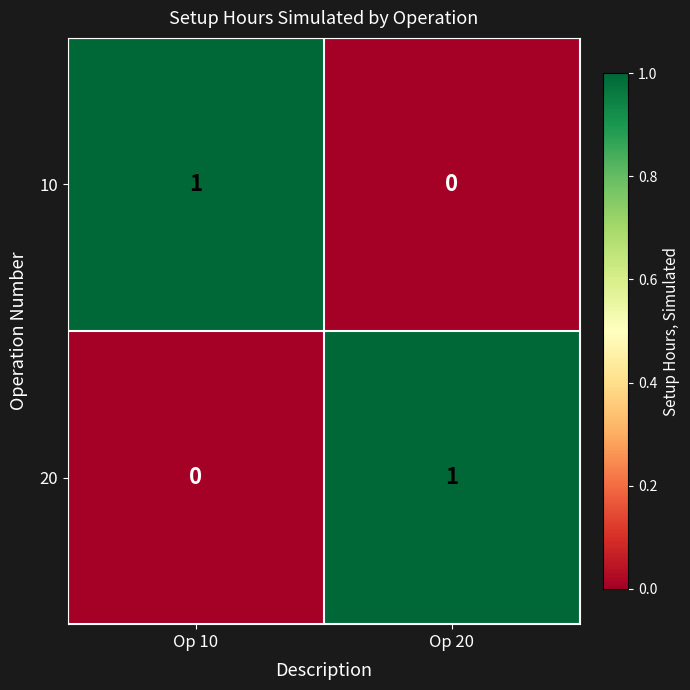

The value of 10 at Op 20 is 0. True or false?

True